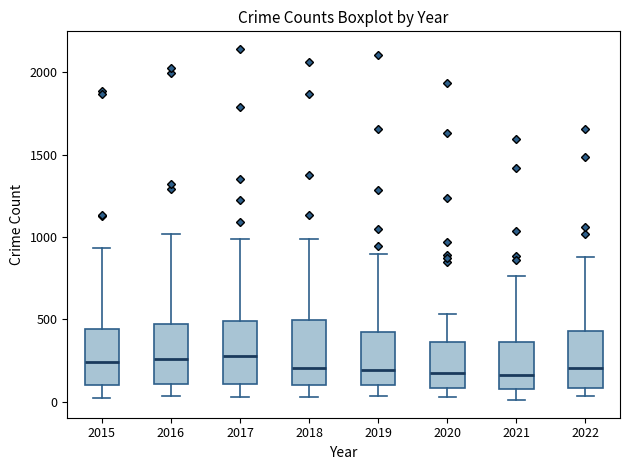

Reading left to right, transcribe this box plot: for each box, give where its median line is, the range the box spans, and where its two whiskers end, as read against the y-axis. The values are not printed on the chart, so give them approximately, as read against the axis.

2015: median 250, box 100 to 450, whiskers 0 to 950
2016: median 250, box 100 to 450, whiskers 50 to 1000
2017: median 300, box 100 to 500, whiskers 50 to 1000
2018: median 200, box 100 to 500, whiskers 50 to 1000
2019: median 200, box 100 to 400, whiskers 50 to 900
2020: median 200, box 100 to 350, whiskers 50 to 550
2021: median 150, box 100 to 350, whiskers 0 to 750
2022: median 200, box 100 to 450, whiskers 50 to 900